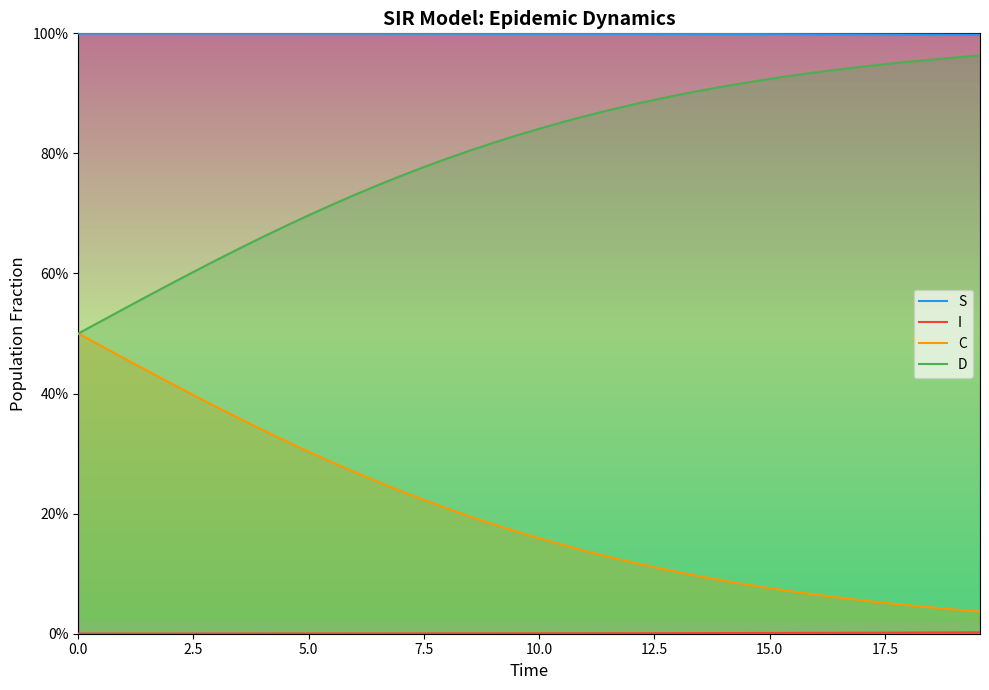

At which category is the sum across all series the highest?

2.5